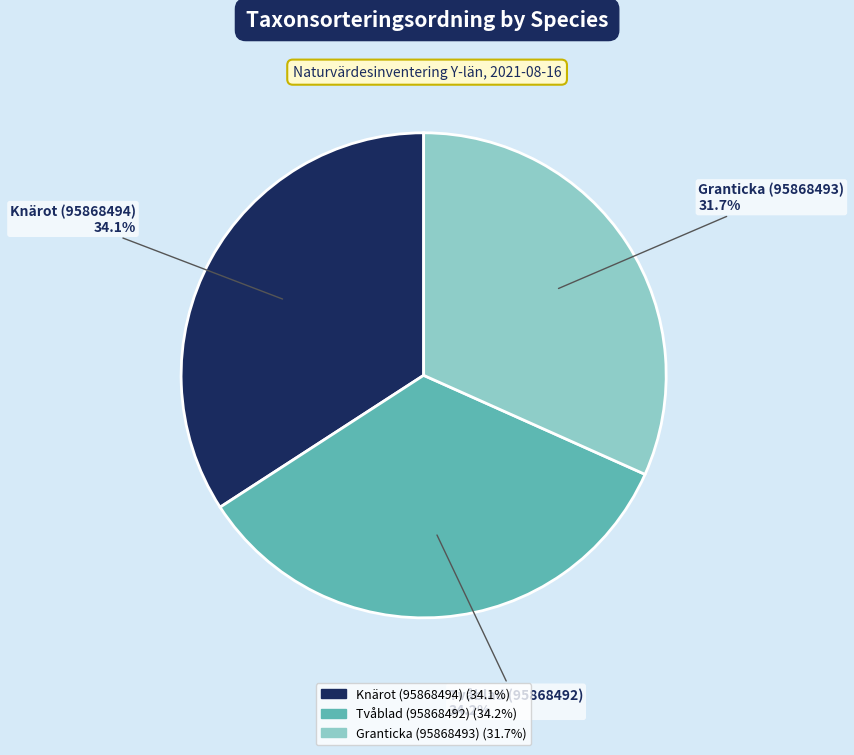

How many segments does this pie chart have?

3